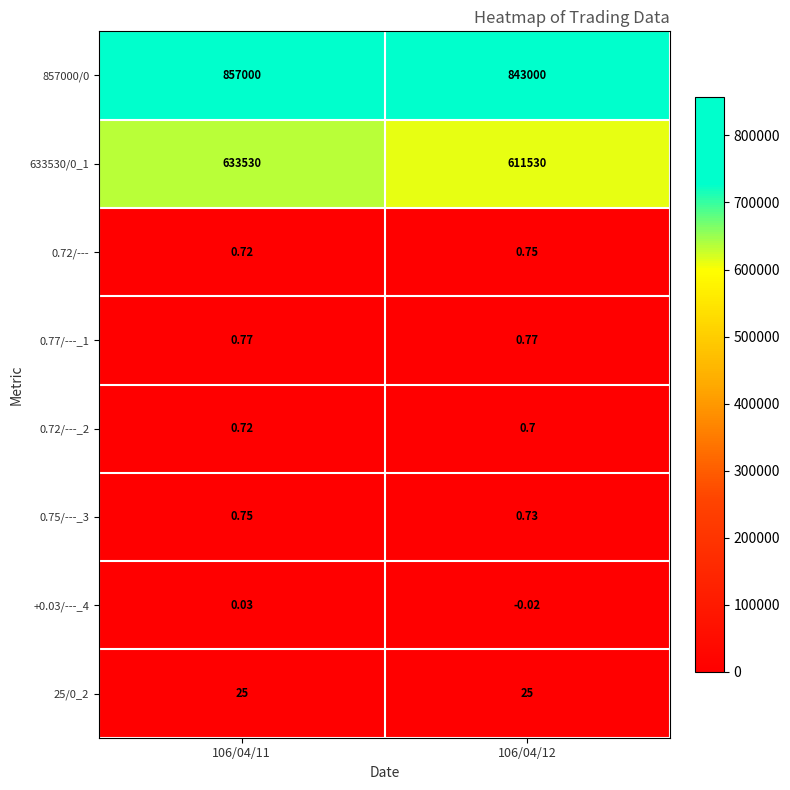

What is the spread (max minus min) of values at 106/04/12?

843000.0